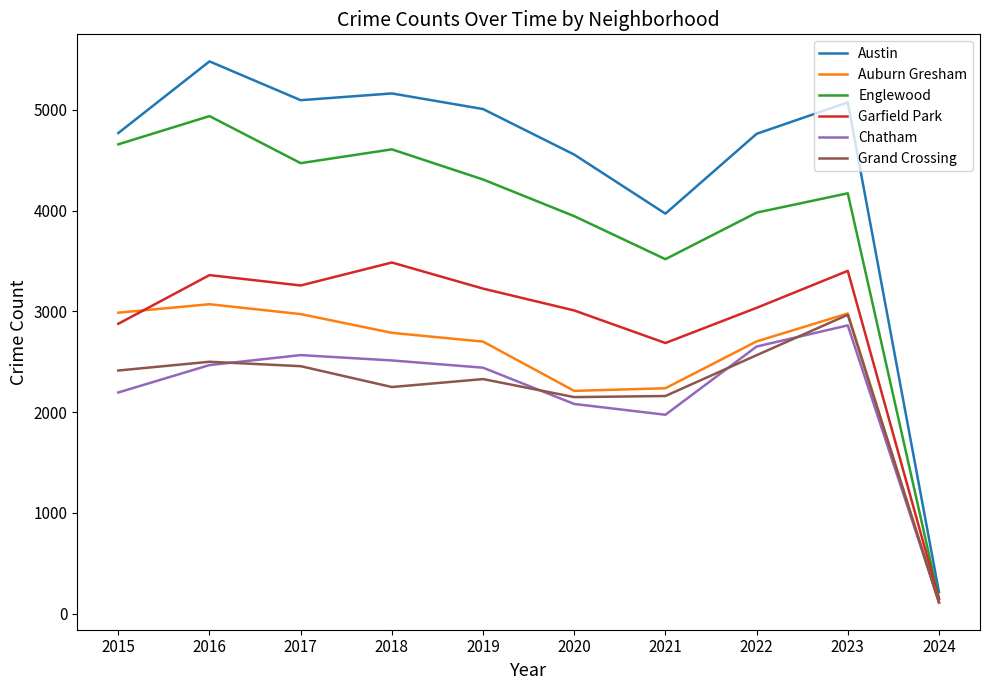

Which series has the widest spread of values?

Austin